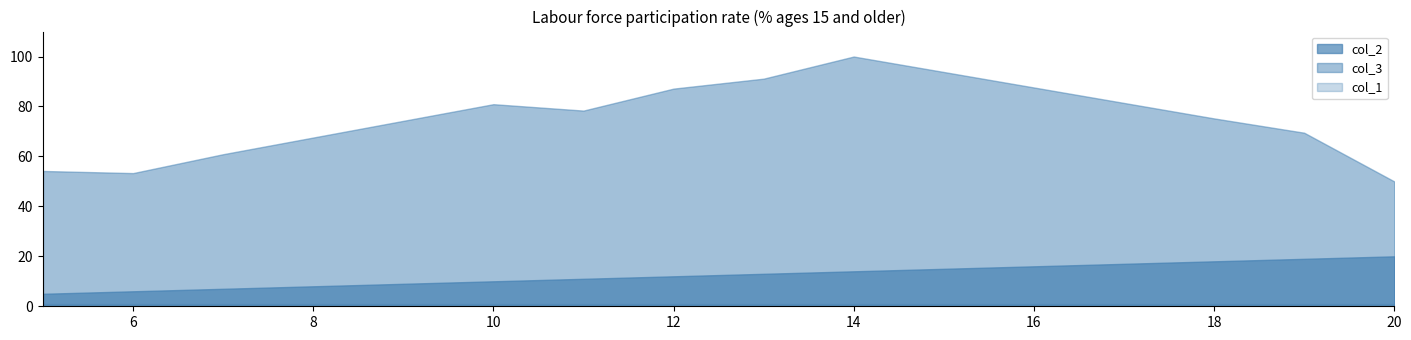

What is the lowest value of the col_1 series?

1.0